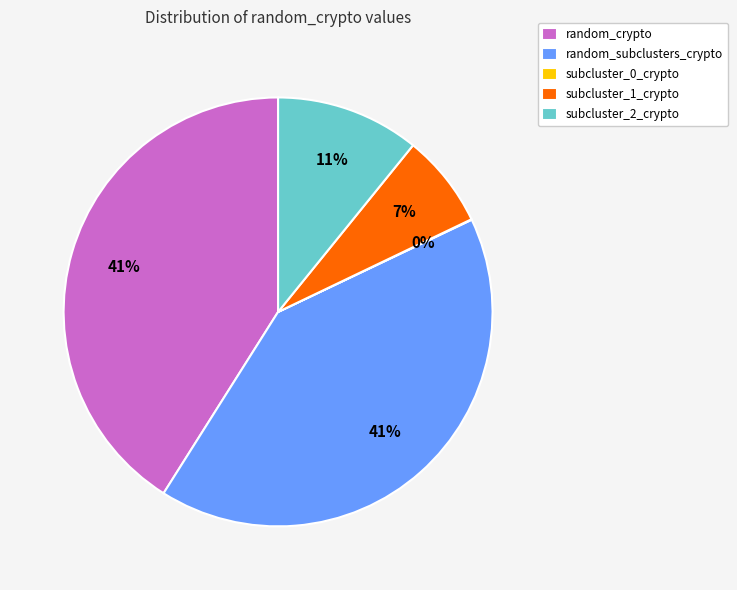

The random_crypto slice represents 41% of the pie. True or false?

True